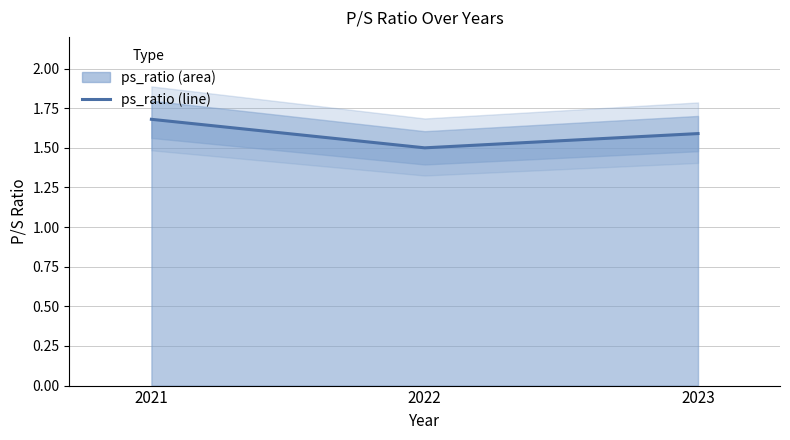

Where is the data nearest to the value 1?

2022